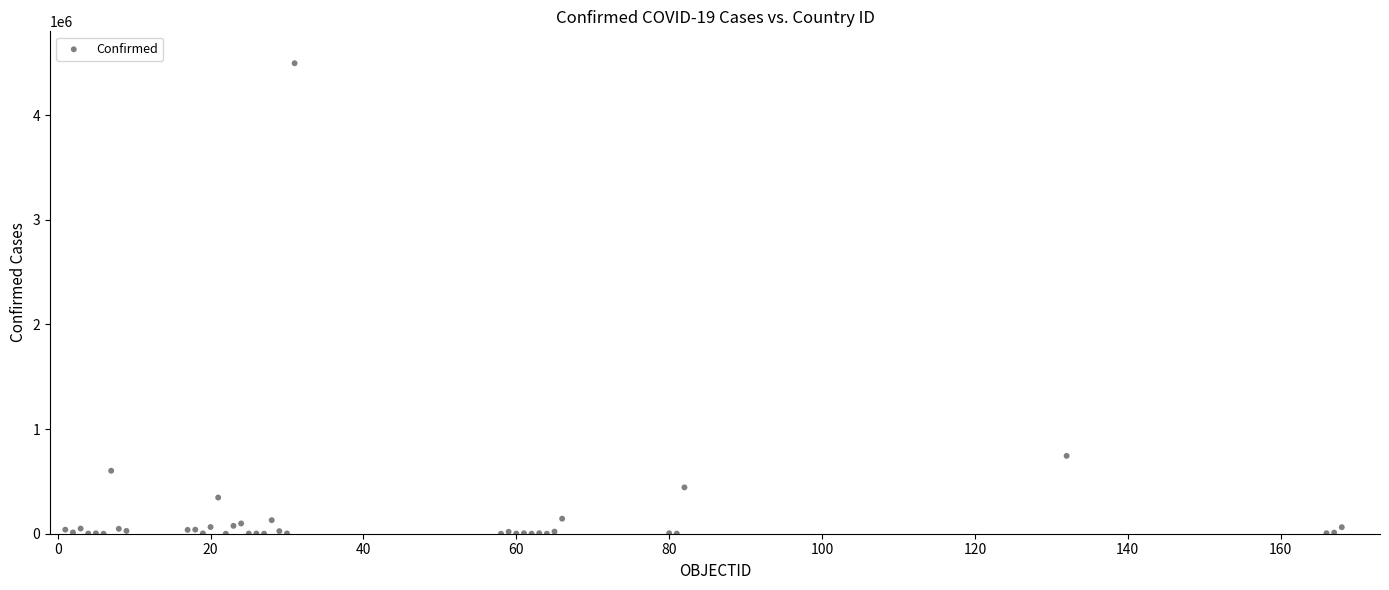

What Y value in the scatter plot is closest to 2247639?

743945